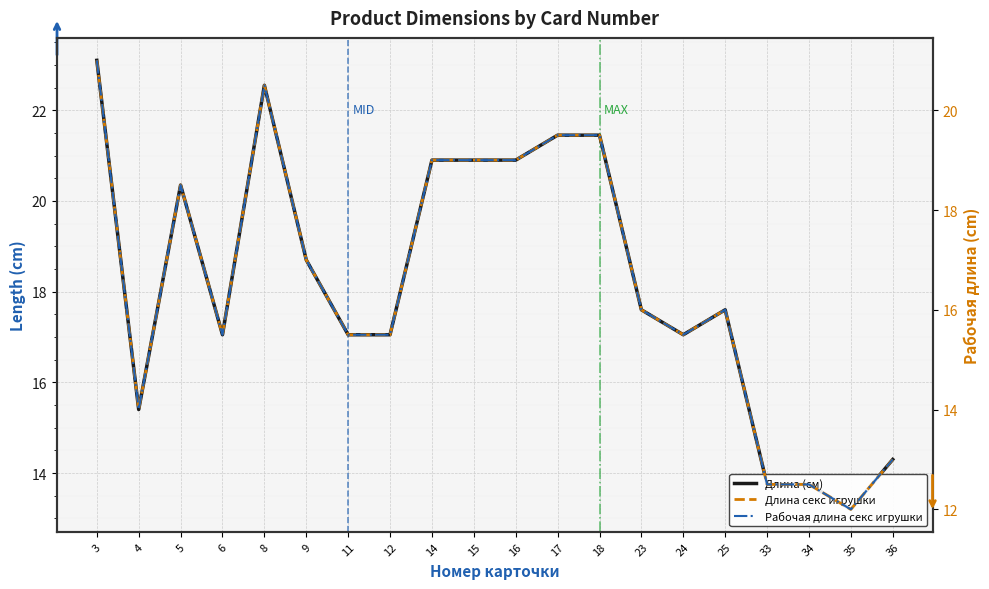

What is the highest value of the Длина (см) series?

23.1